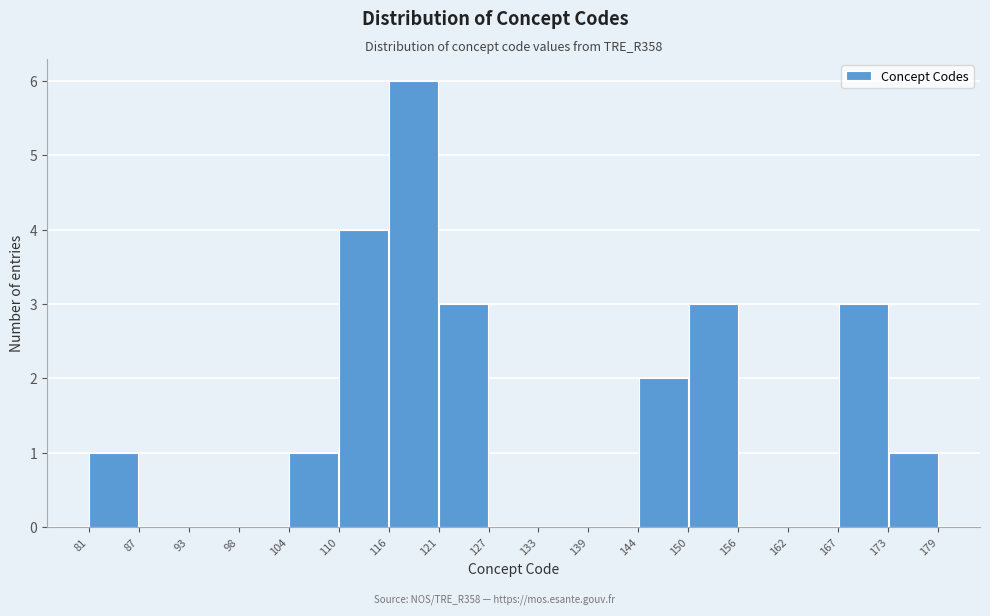

Which range on the x-axis has the tallest bar?

116 to 121